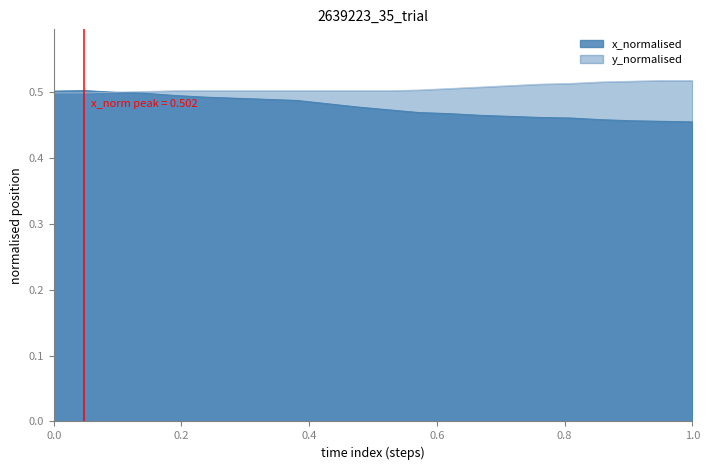

What is the maximum value for y_normalised?

0.5